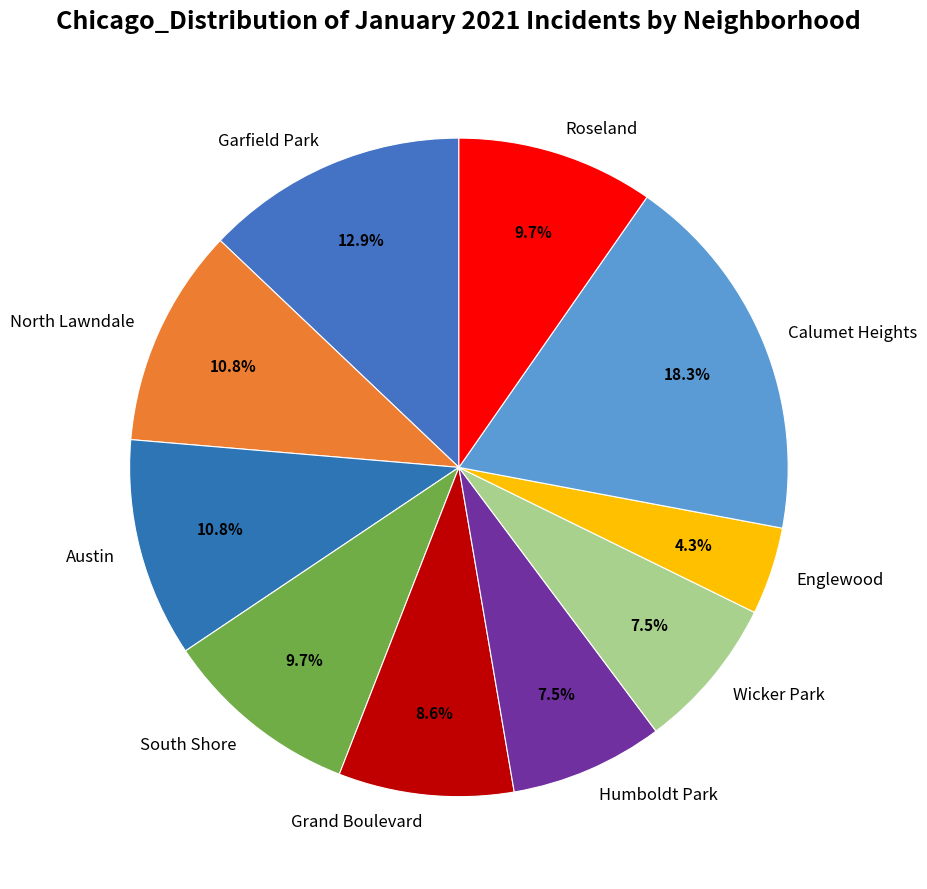

Which slice is the largest?

Calumet Heights